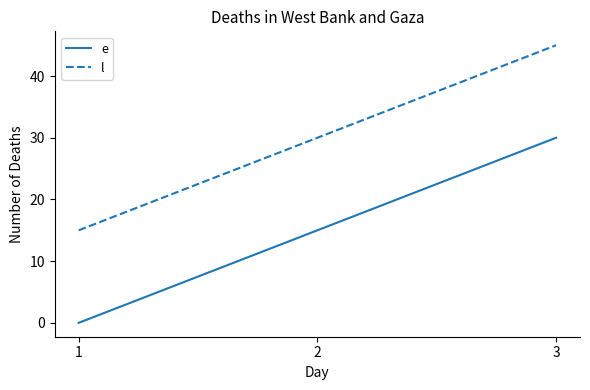

The value of e at 1 is 13. True or false?

False